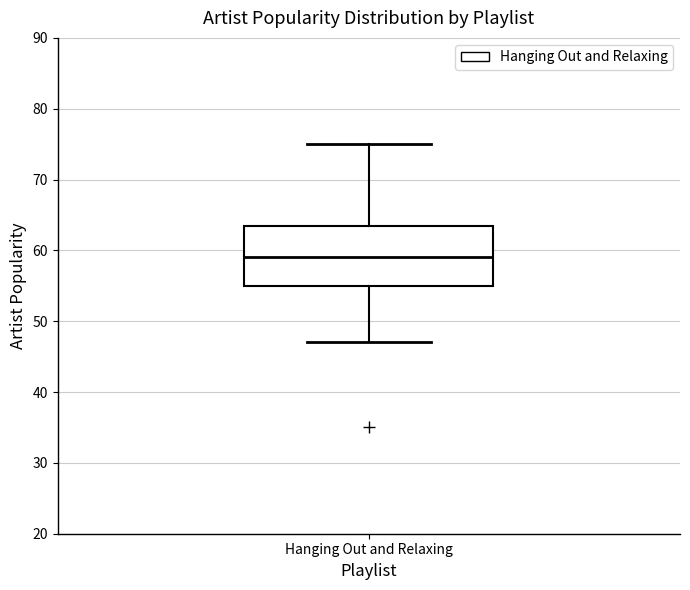

Transcribe this box plot: give where the median line is, the range the box spans, and where the two whiskers end, as read against the y-axis. The values are not printed on the chart, so give them approximately, as read against the axis.

median 59, box 55 to 64, whiskers 47 to 75